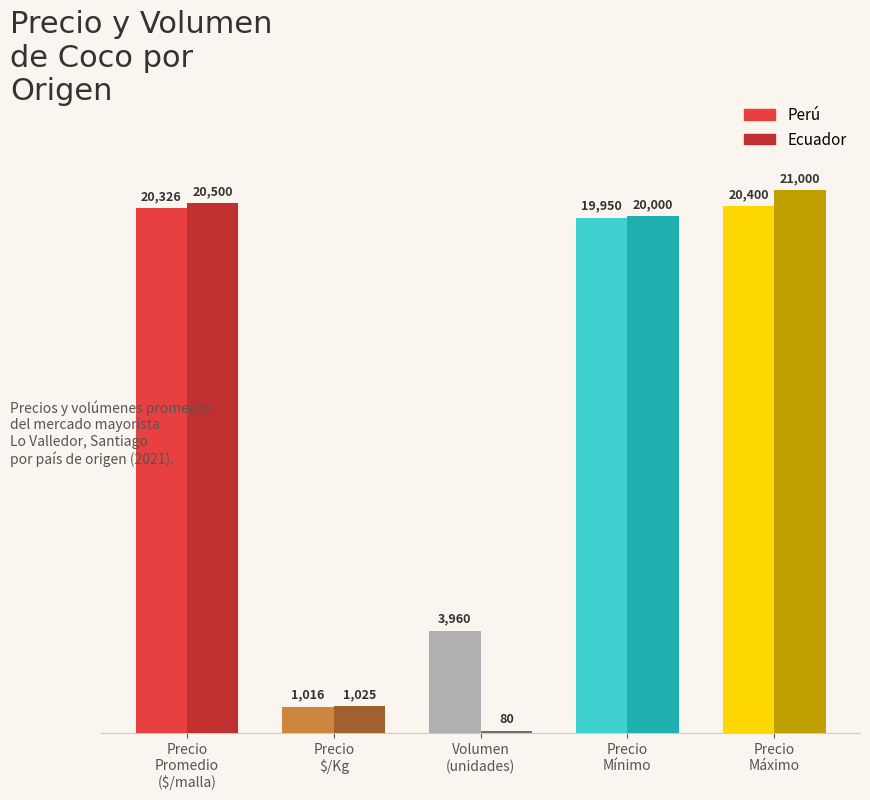

At how many categories does at least one series exceed 9959?

3